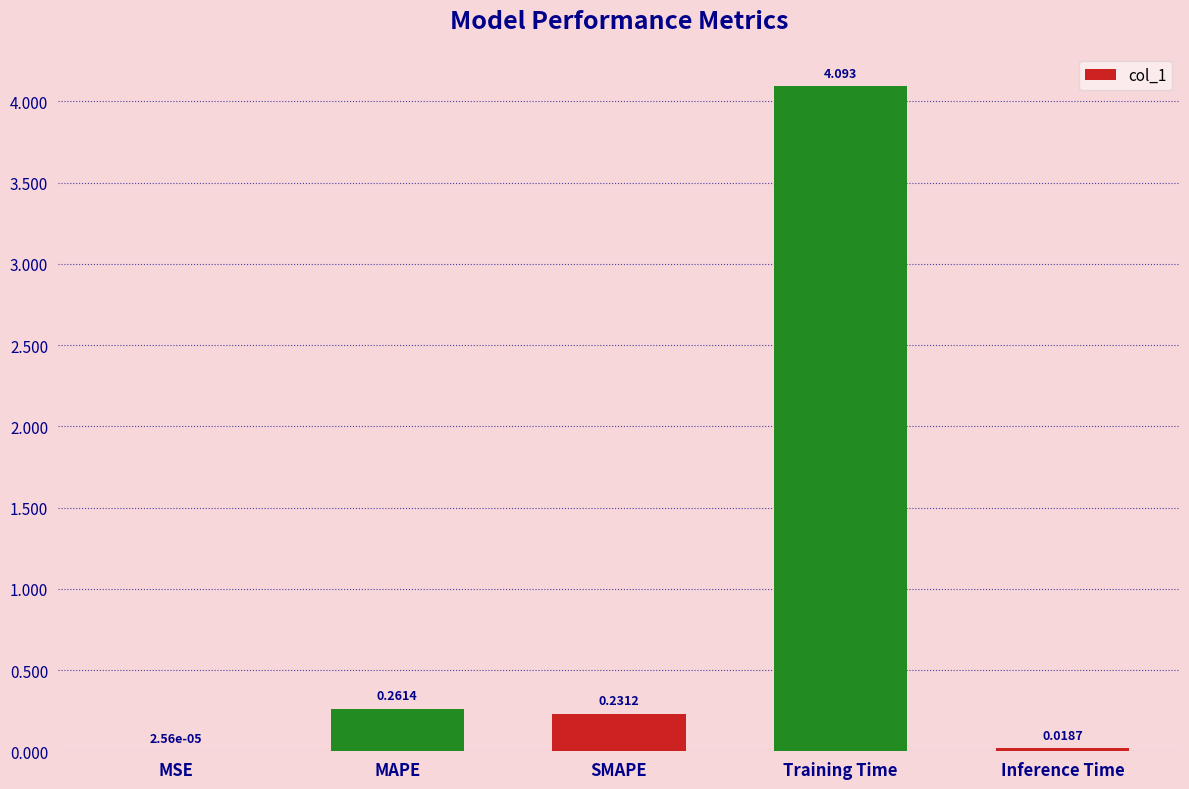

At which label is the value closest to 2?

MAPE